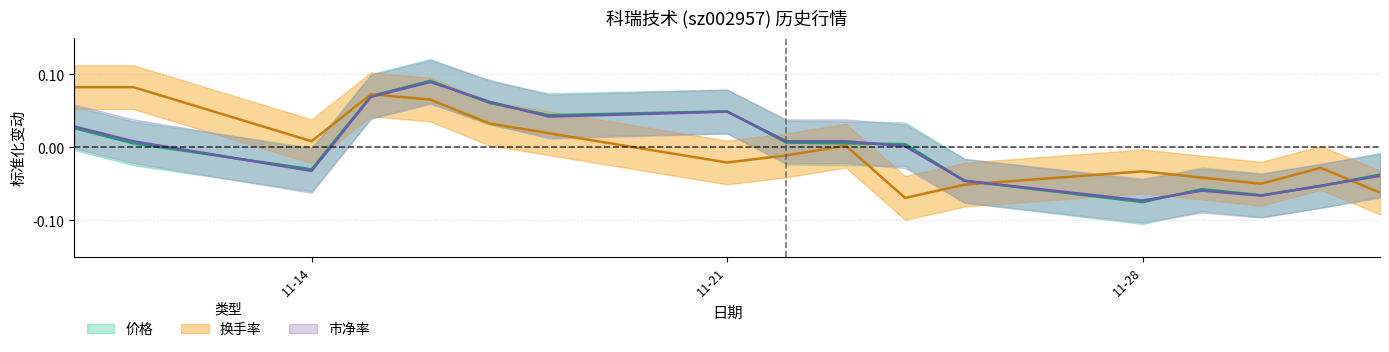

Which series has the largest total across all categories?

市盈率